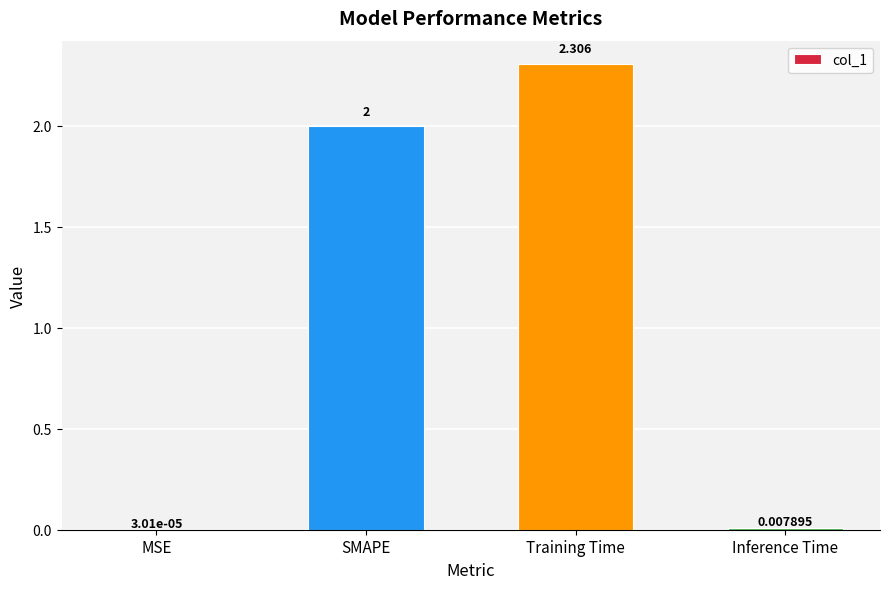

What is the sum of all values?

4.3